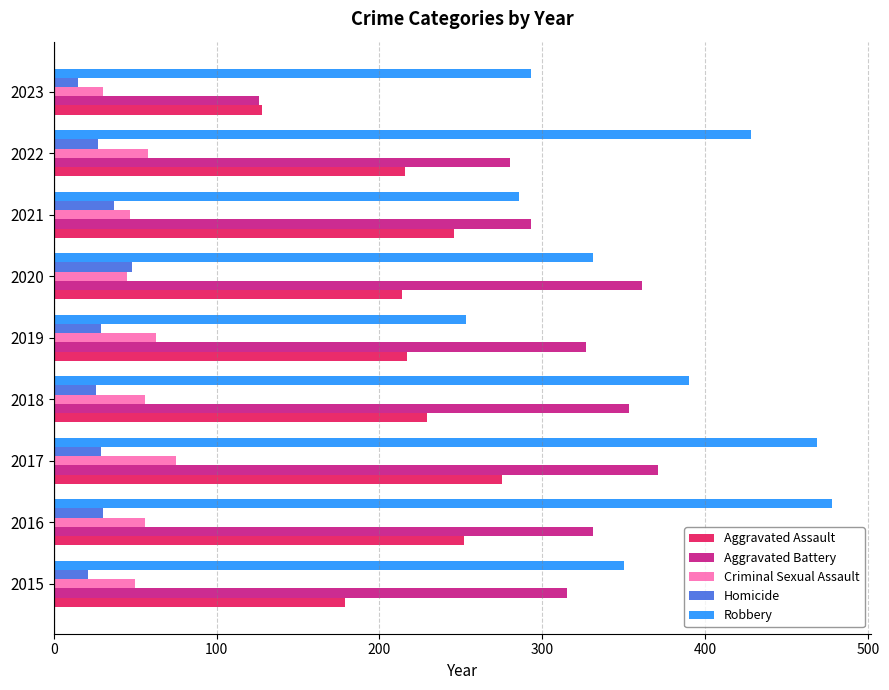

At 2016, list the series in order from smallest to largest.

Homicide, Criminal Sexual Assault, Aggravated Assault, Aggravated Battery, Robbery